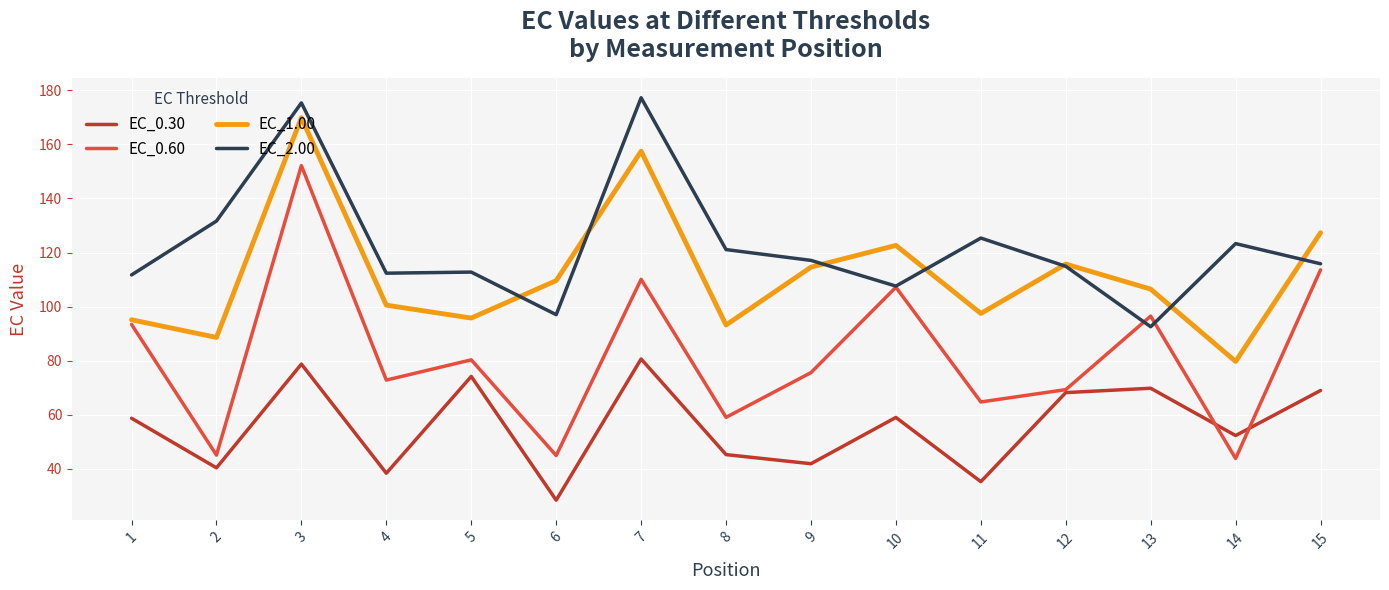

True or false: EC_0.30 and EC_1.00 cross at least once.

False